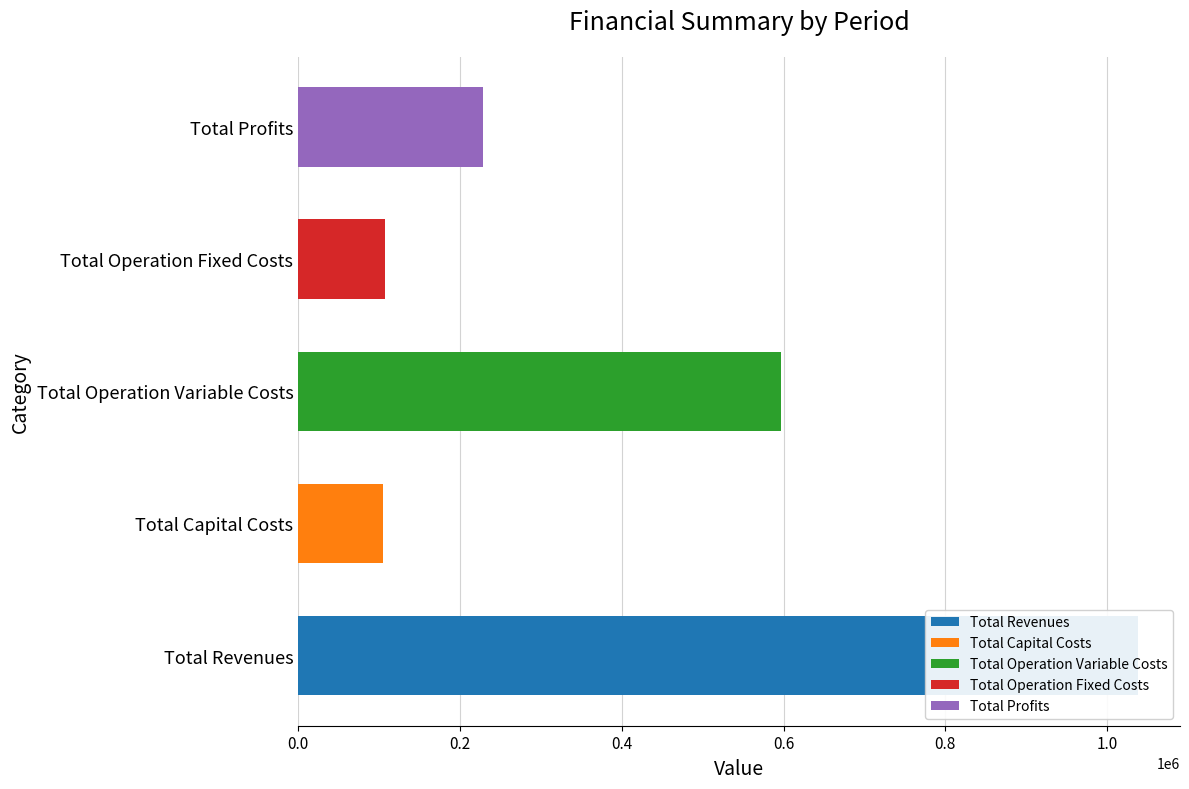

True or false: Total Profits has a value of 79084.8 at Total Capital Costs.

False